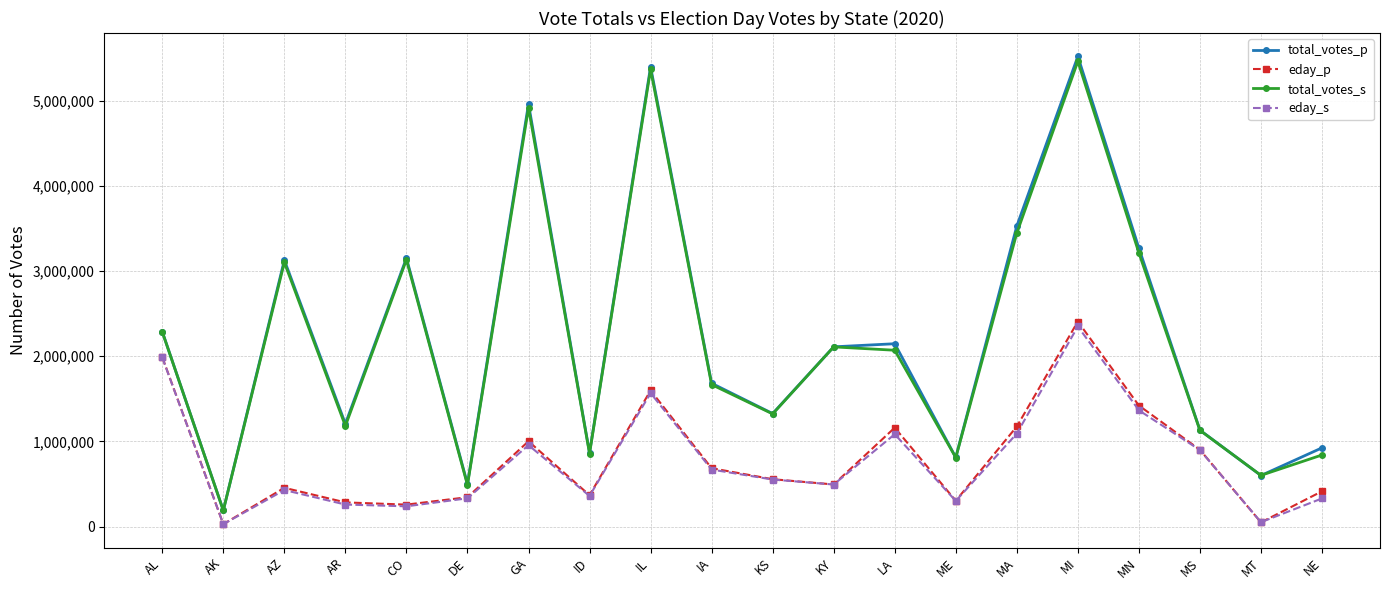

What value does the eday_p series have at LA?

1161923